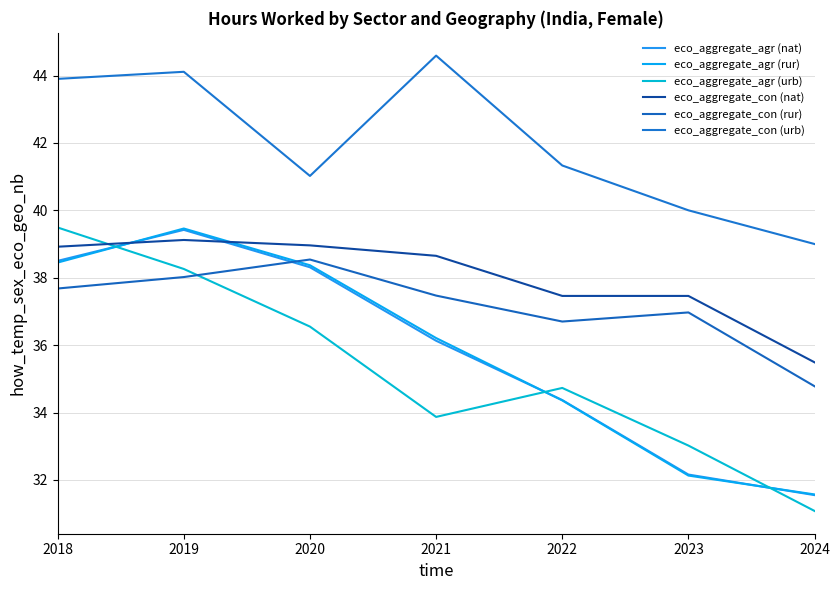

How many lines are shown in the chart?

6